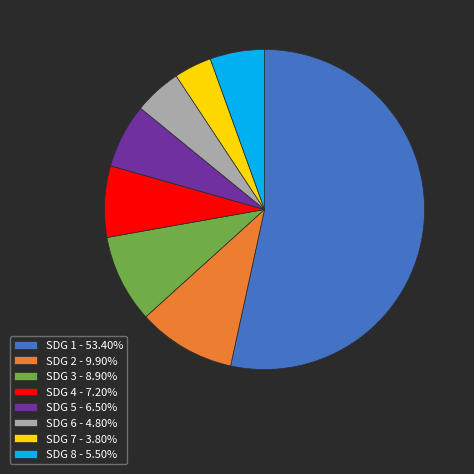

Between SDG 4 and SDG 1, which is larger?

SDG 1